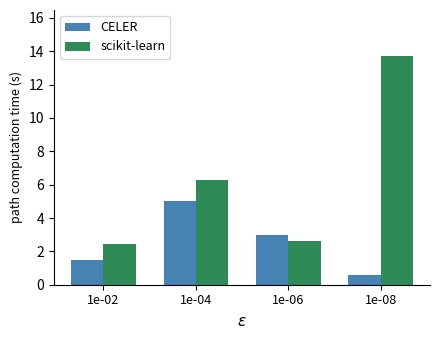

Count the number of categories in the chart.

4